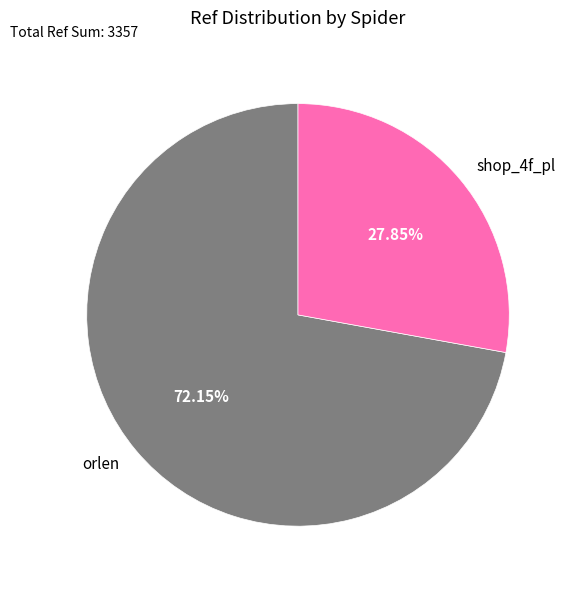

To the nearest percent, what percentage of the pie is orlen?

72%